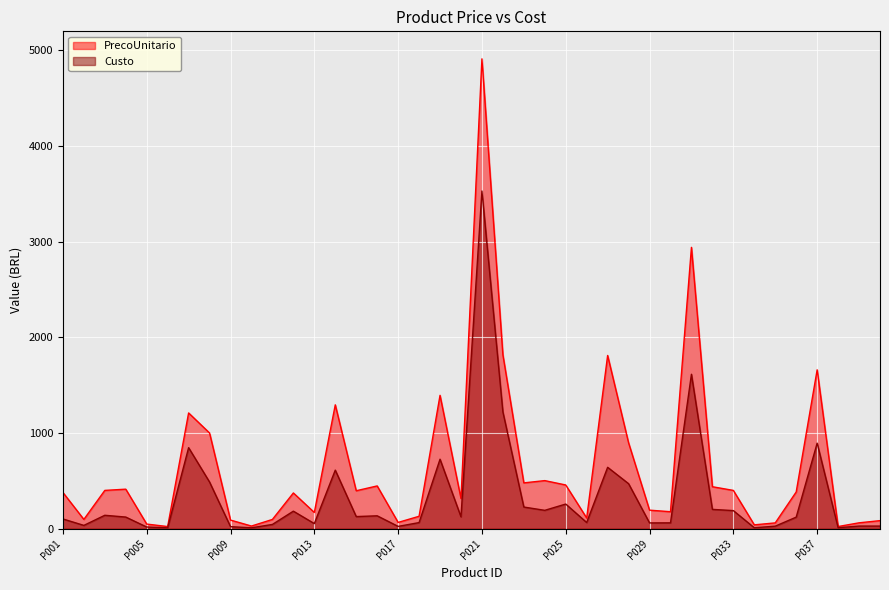

What is the maximum value for Custo?

3530.6